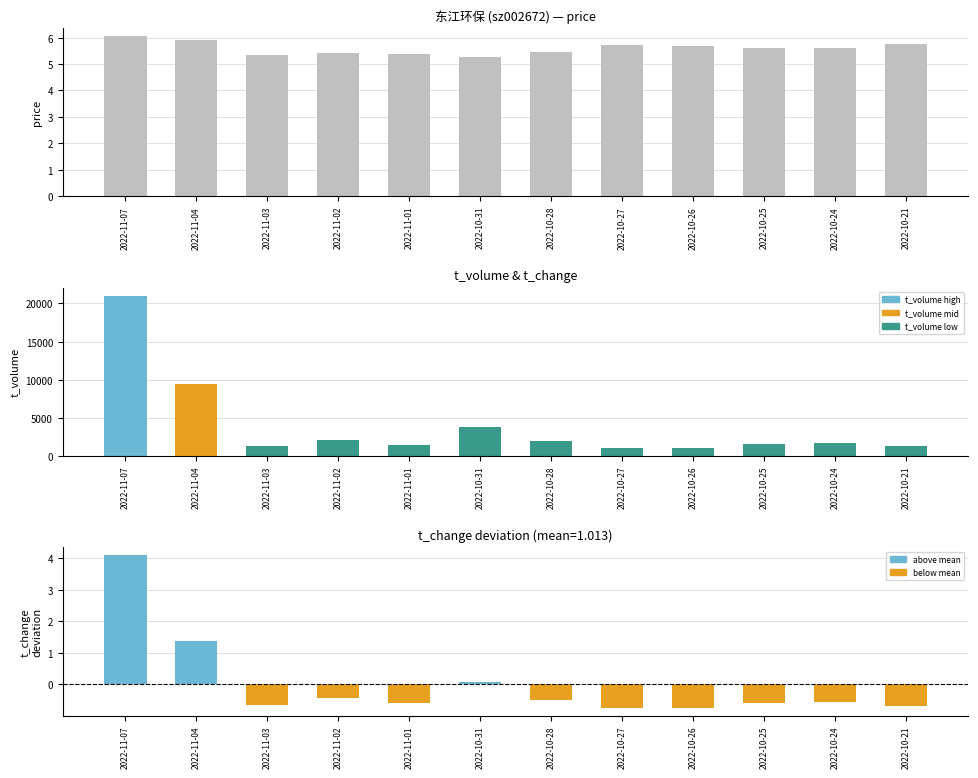

Which series has the widest spread of values?

t_volume